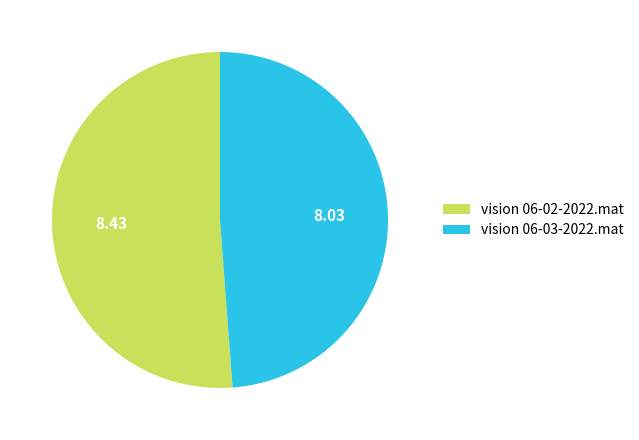

Rank the categories by value from lowest to highest.

vision 06-03-2022.mat, vision 06-02-2022.mat